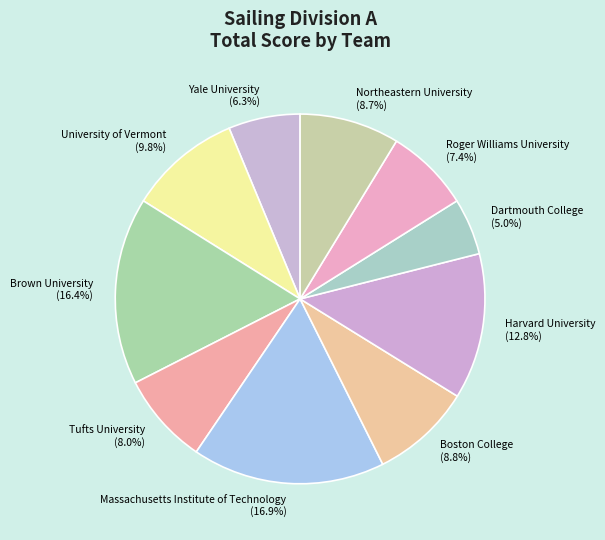

To the nearest percent, what percentage of the pie is Brown University?

16%